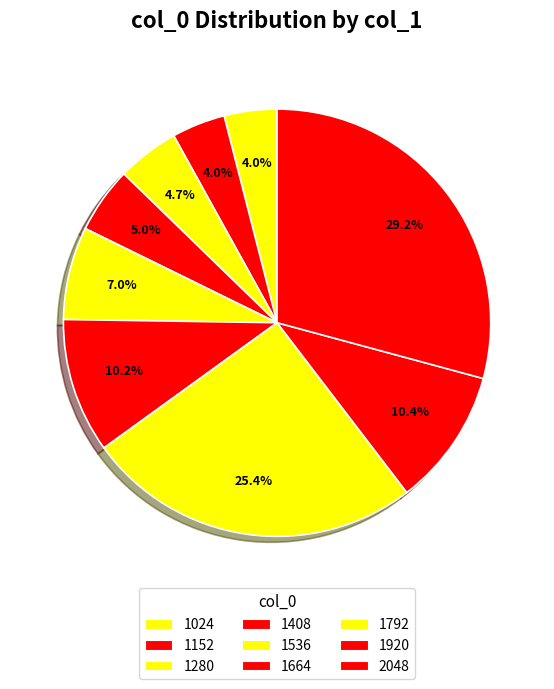

What percentage is the 1664 slice, to the nearest percent?

10%